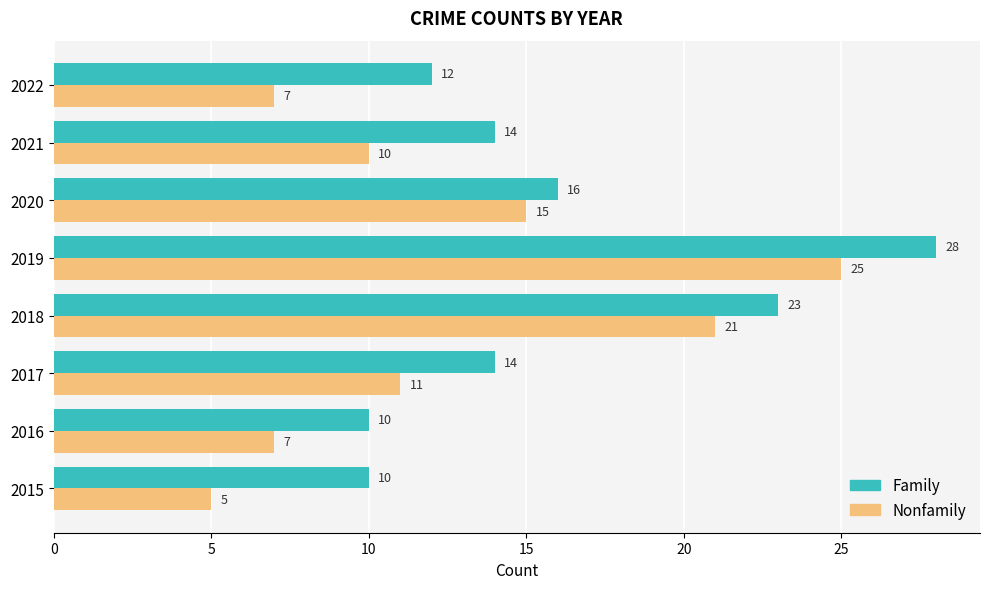

Rank the series by their maximum value, from lowest to highest.

Nonfamily, Family